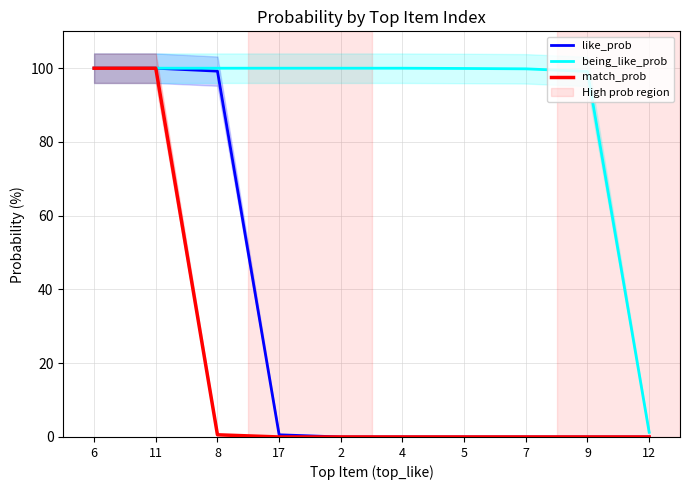

Where is match_prob nearest to the value 50?

8